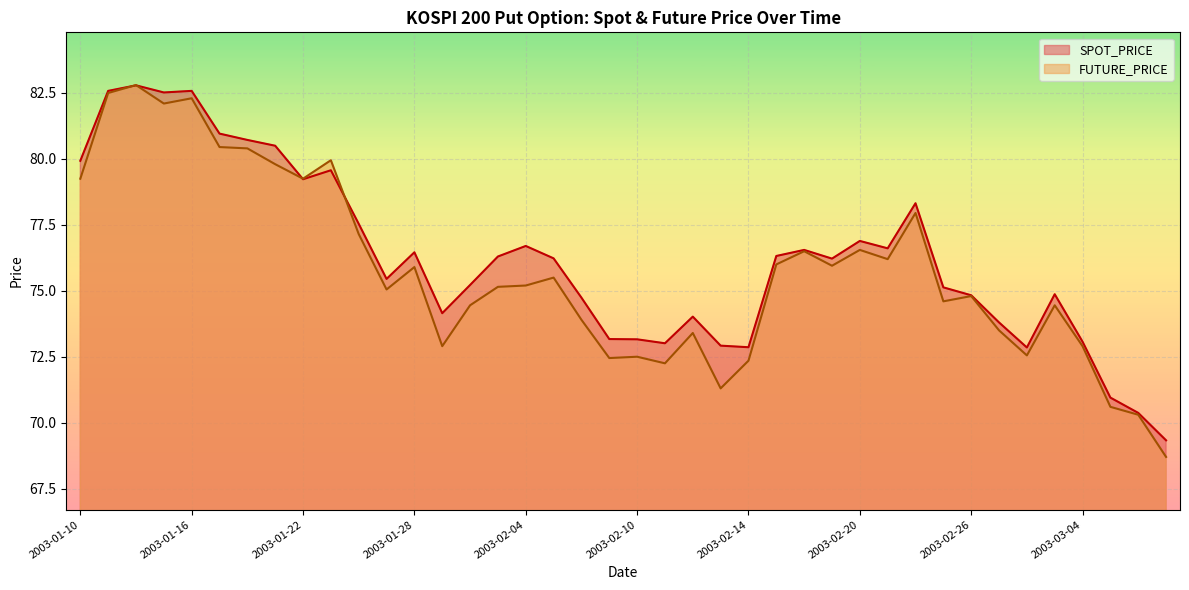

What is the average value of the FUTURE_PRICE series?

75.7